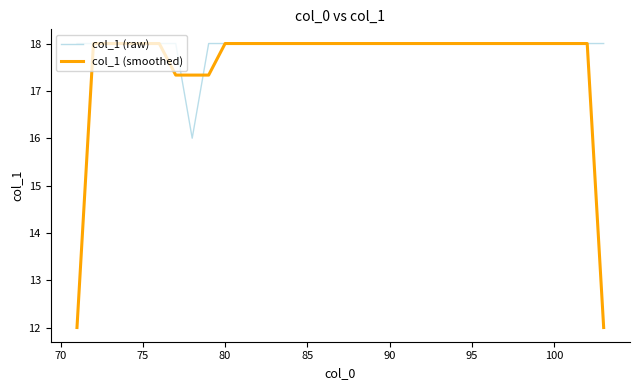

List the series in order of their overall mean, highest first.

col_1 (raw), col_1 (smoothed)